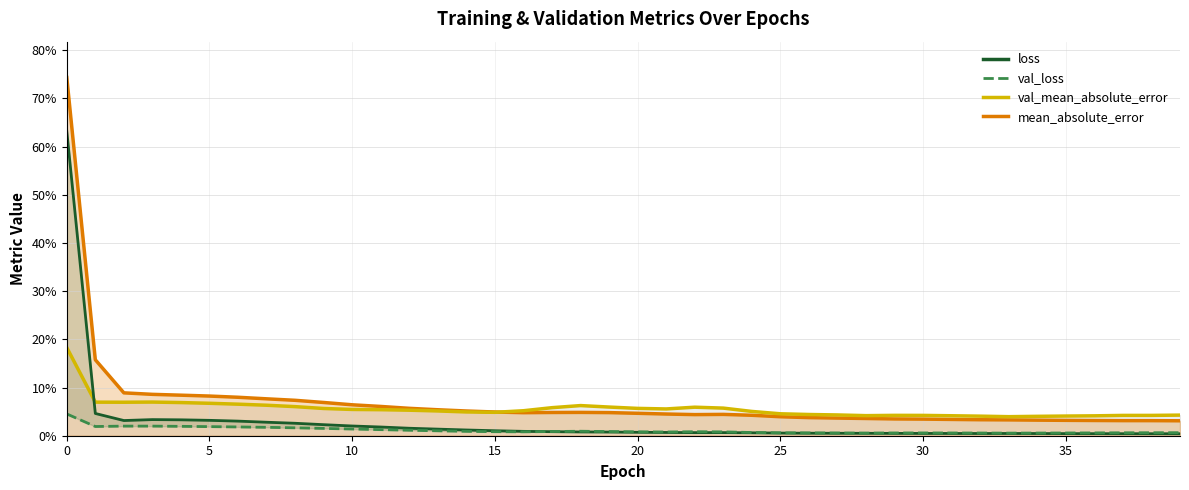

True or false: val_loss and val_mean_absolute_error_line intersect in this chart.

False